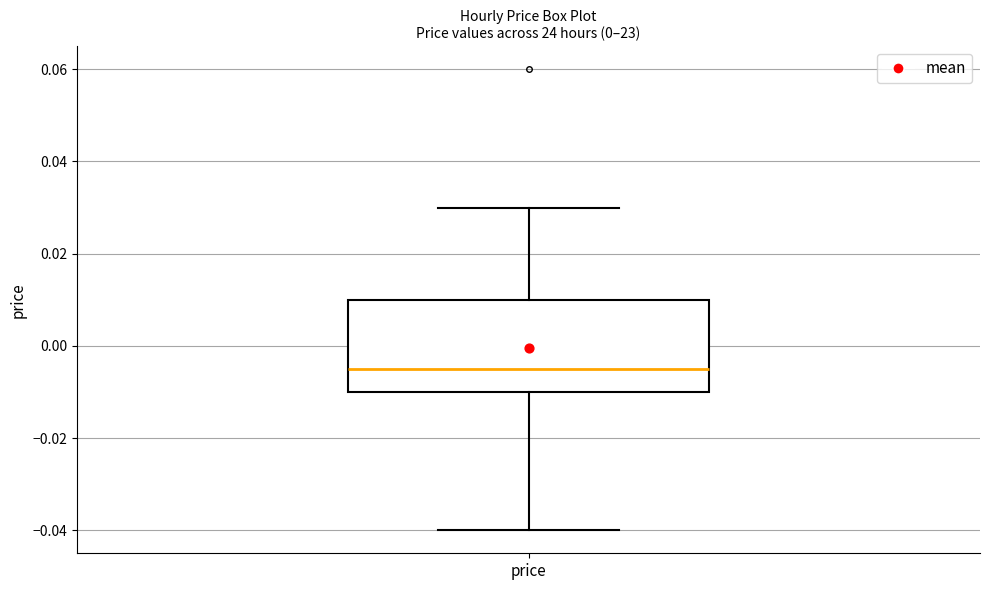

Where does the lower whisker of the box for price end on the y-axis? The values are not printed on the chart, so give them approximately, as read against the axis.

-0.040